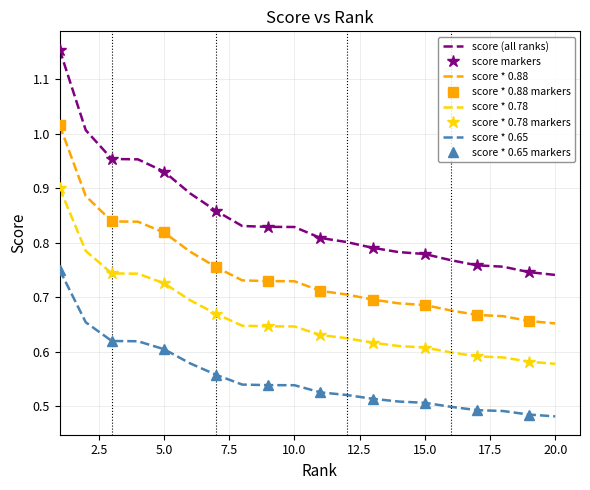

Reading right to left, extract all data points from this chart.

20=0.7	19=0.7	18=0.8	17=0.8	16=0.8	15=0.8	14=0.8	13=0.8	12=0.8	11=0.8	10=0.8	9=0.8	8=0.8	7=0.9	6=0.9	5=0.9	4=1.0	3=1.0	2=1.0	1=1.2